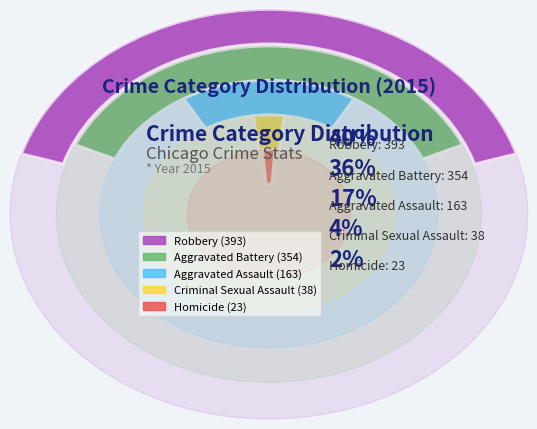

To the nearest percent, what is the difference between the Criminal Sexual Assault and Robbery slice percentages?

37%